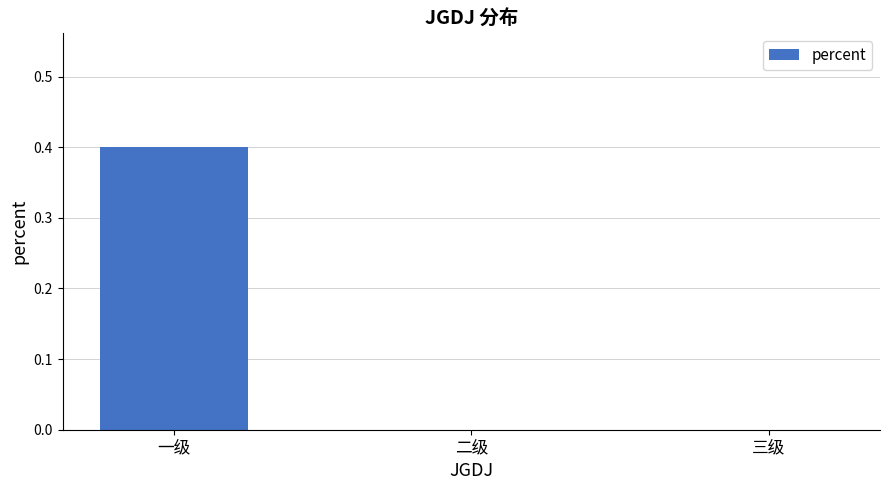

Which category has the highest value across all series?

一级